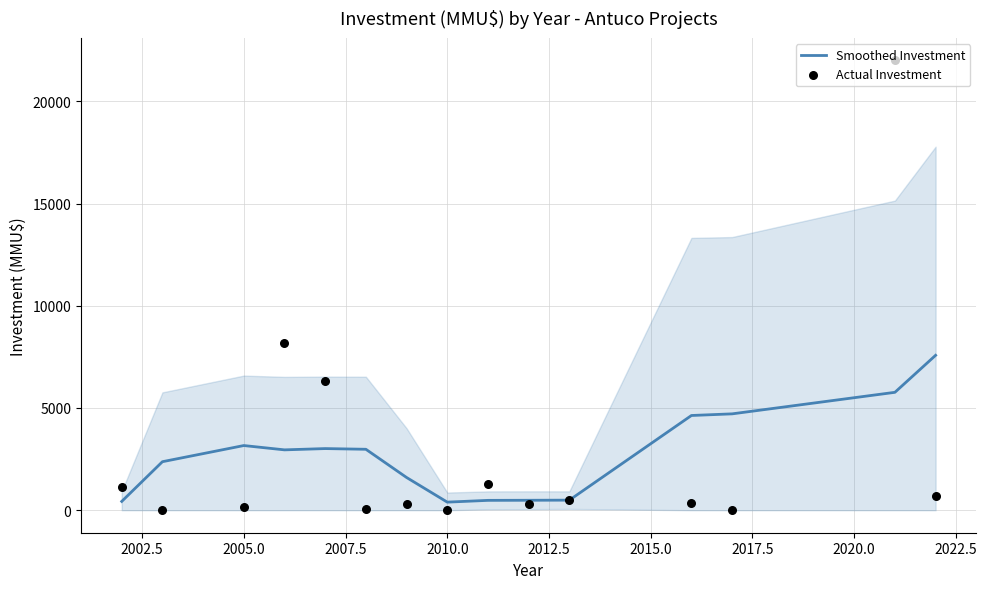

Which series has the widest spread of Y values?

Actual Investment